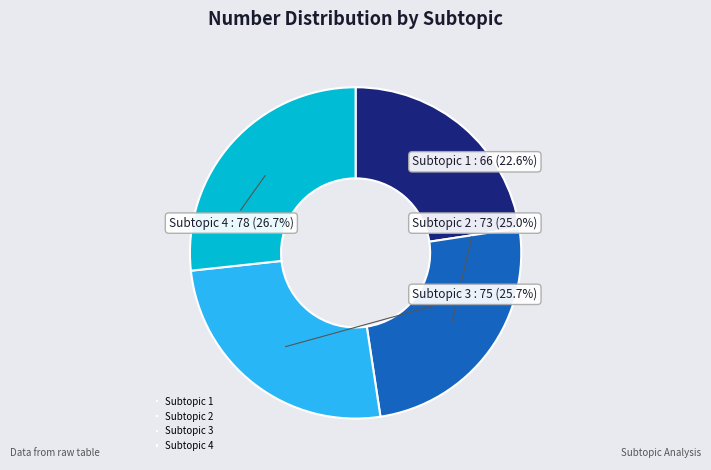

Is it true that Subtopic 1 is 32% of the pie?

False